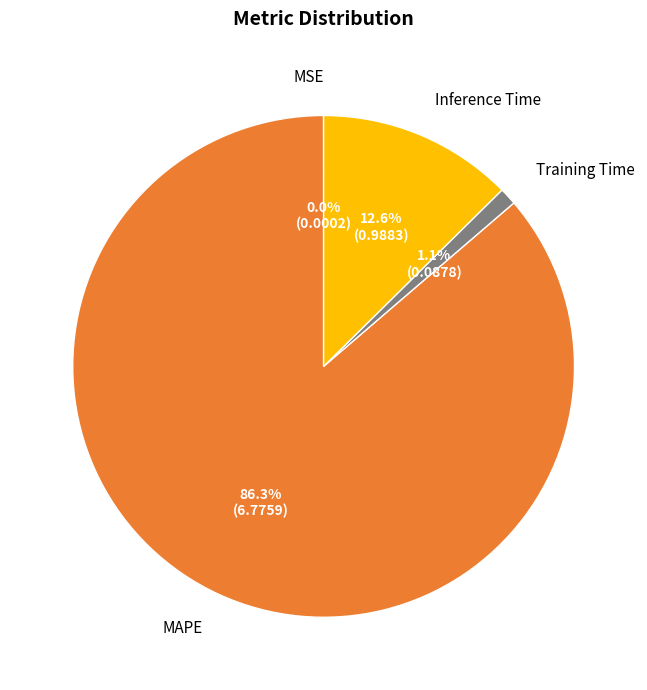

Which category has the biggest portion of the pie?

MAPE